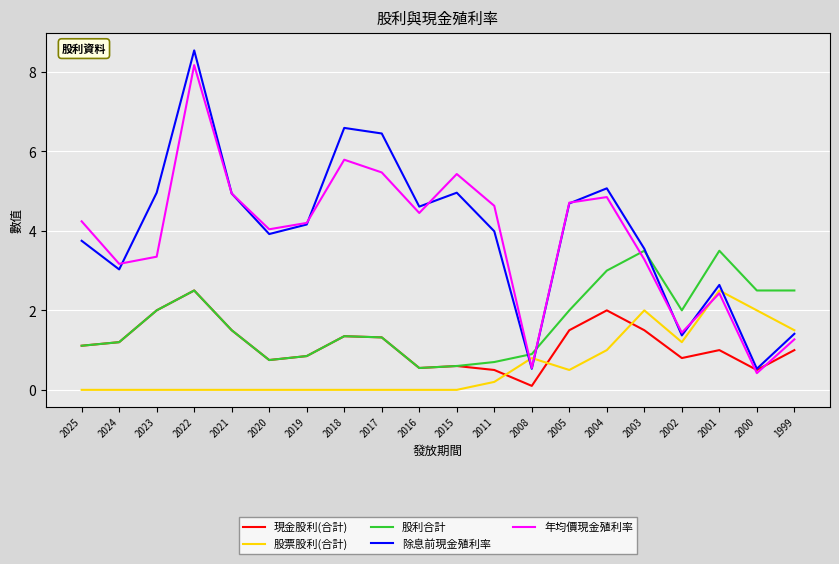

At which category is the sum across all series the highest?

2022